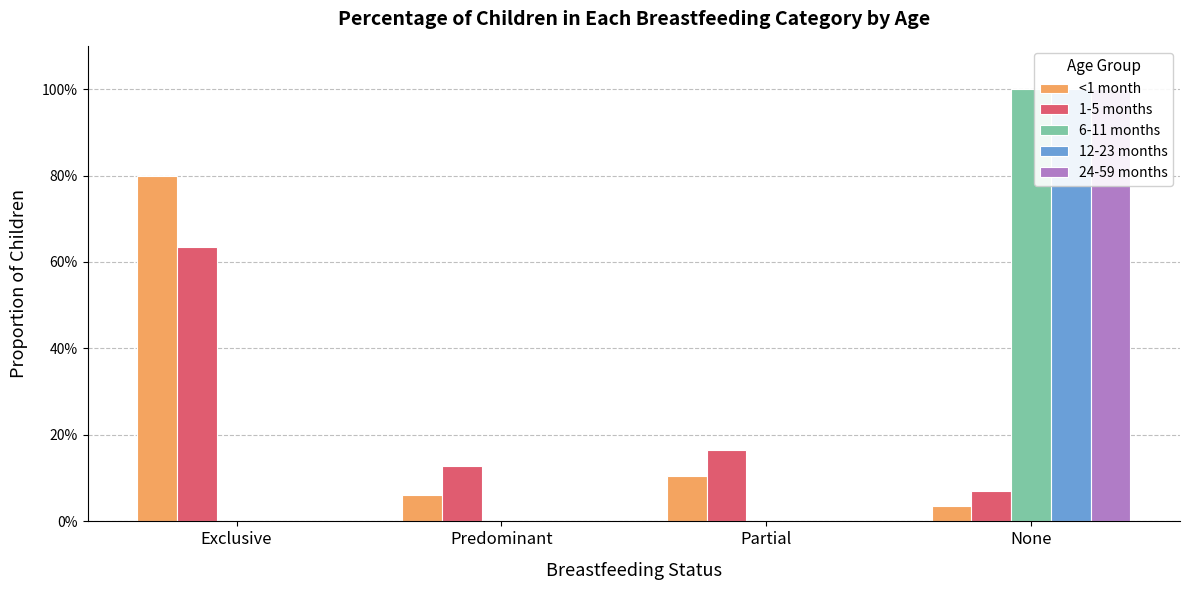

What are all the series names shown in the legend?

<1 month, 1-5 months, 6-11 months, 12-23 months, 24-59 months